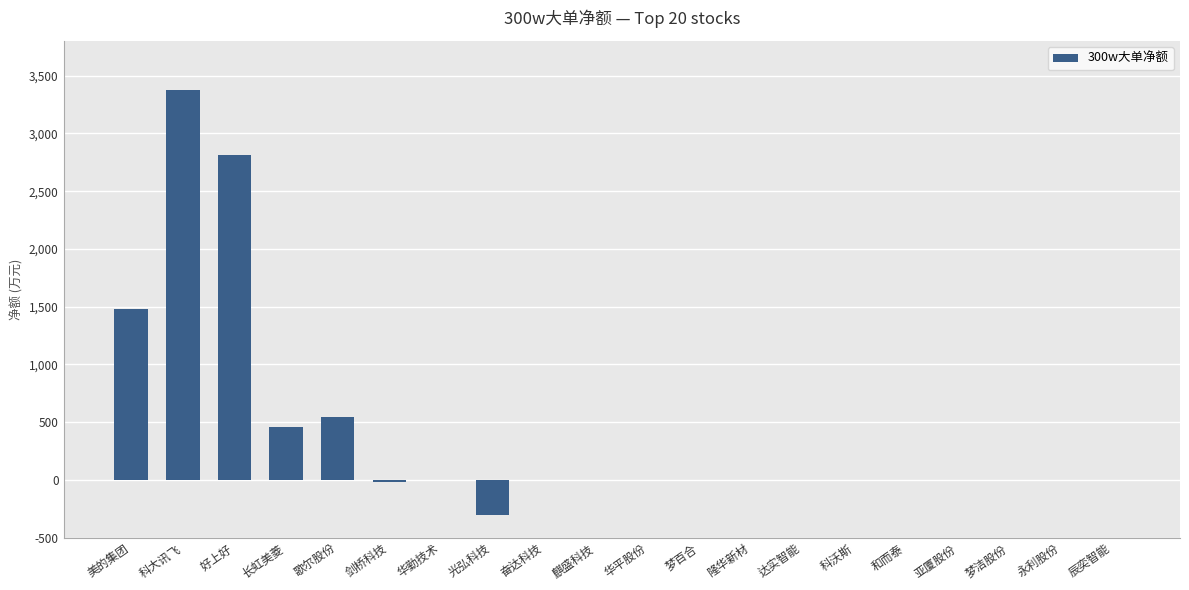

Rank the categories by value from highest to lowest.

科大讯飞, 好上好, 美的集团, 歌尔股份, 长虹美菱, 华勤技术, 奋达科技, 麒盛科技, 华平股份, 梦百合, 隆华新材, 达实智能, 科沃斯, 和而泰, 亚厦股份, 梦洁股份, 永利股份, 辰奕智能, 剑桥科技, 光弘科技